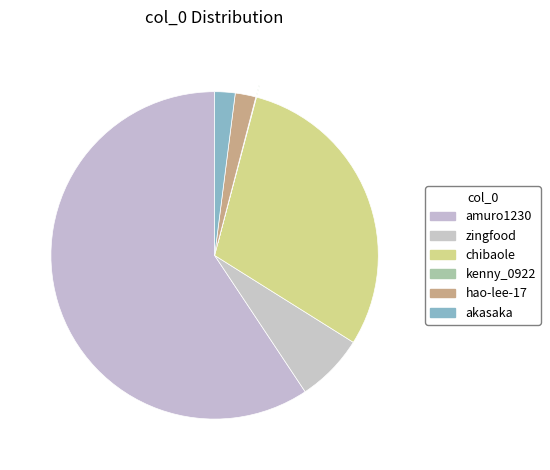

To the nearest percent, what is the combined percentage of amuro1230 and zingfood?

66%